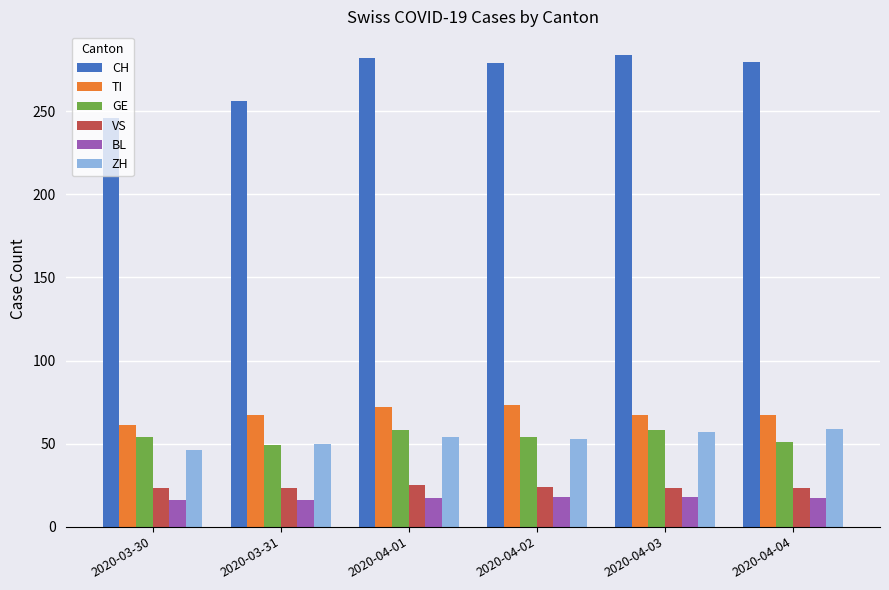

What is the minimum value for CH?

246